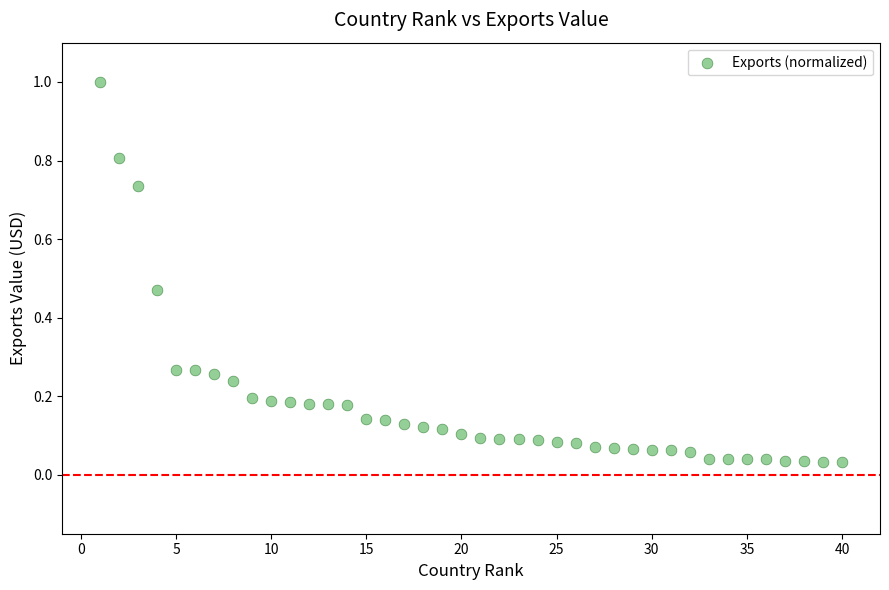

What is the range of X values (max minus min)?

39.0